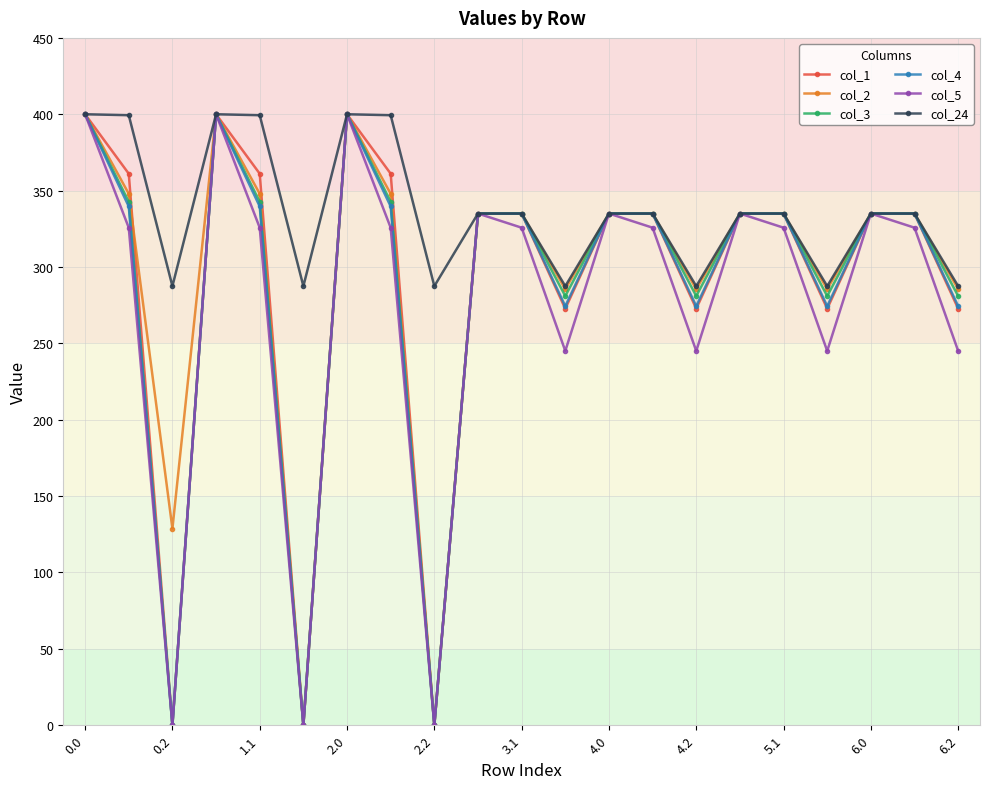

True or false: col_5 has more than 2 interior local peaks.

True